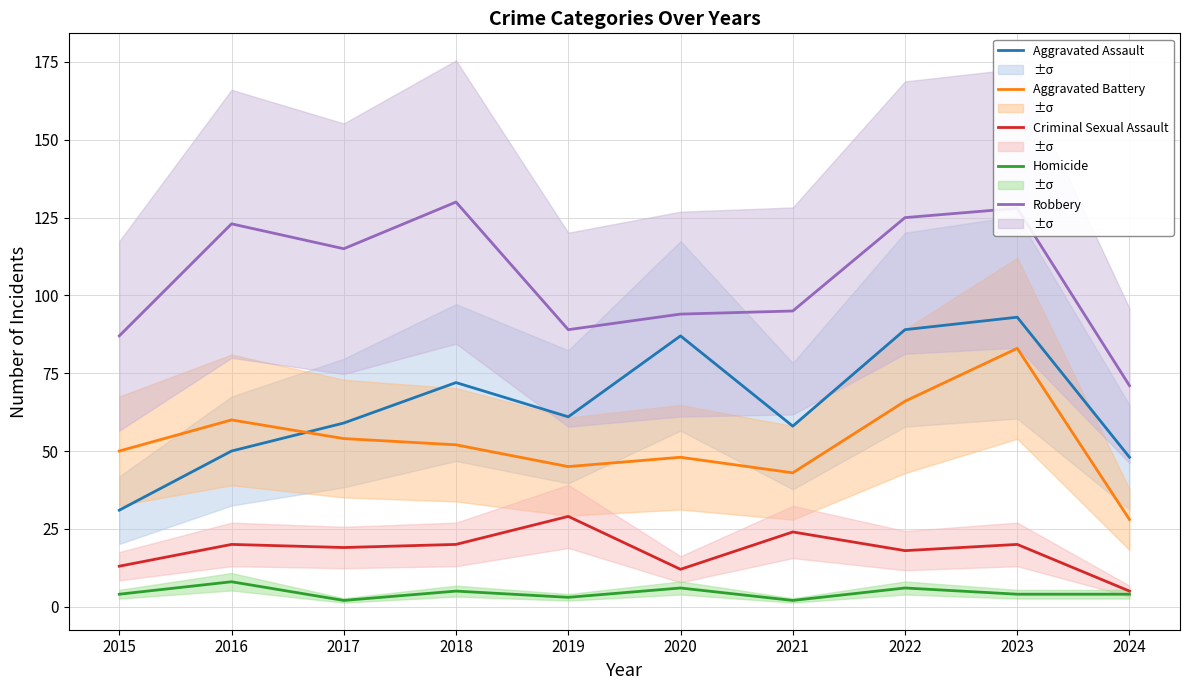

True or false: Aggravated Assault and Homicide cross at least once.

False